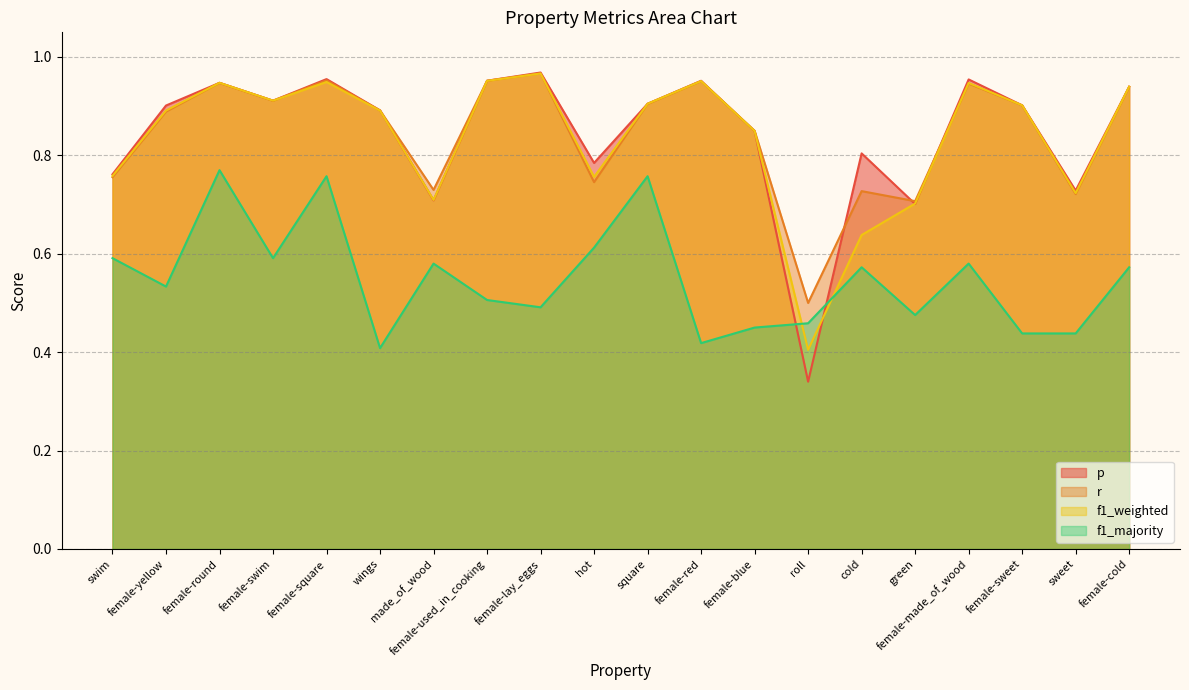

Read the p value at female-yellow.

0.9